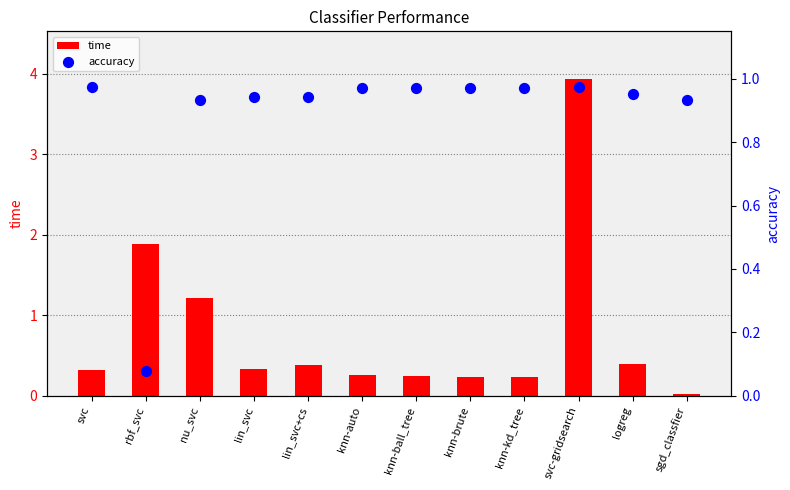

What is the total value across all series at svc?

1.3